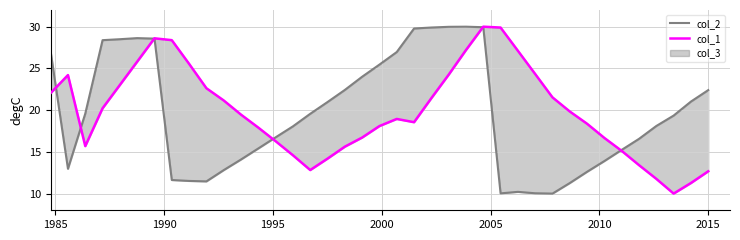

What is the average value of the col_2 series?

19.6